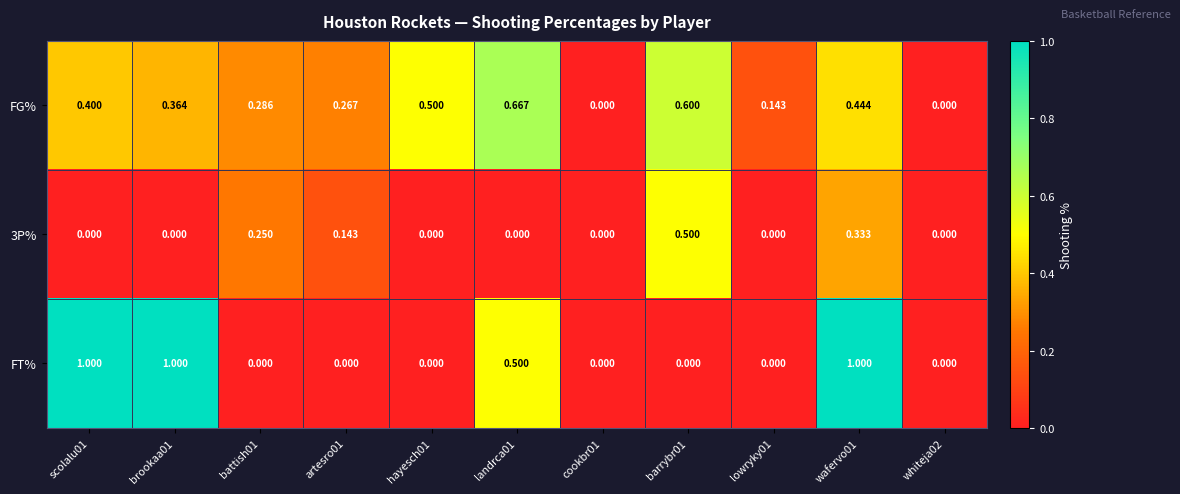

Is the value of FT% at barrybr01 greater than the value of FG% at landrca01?

No